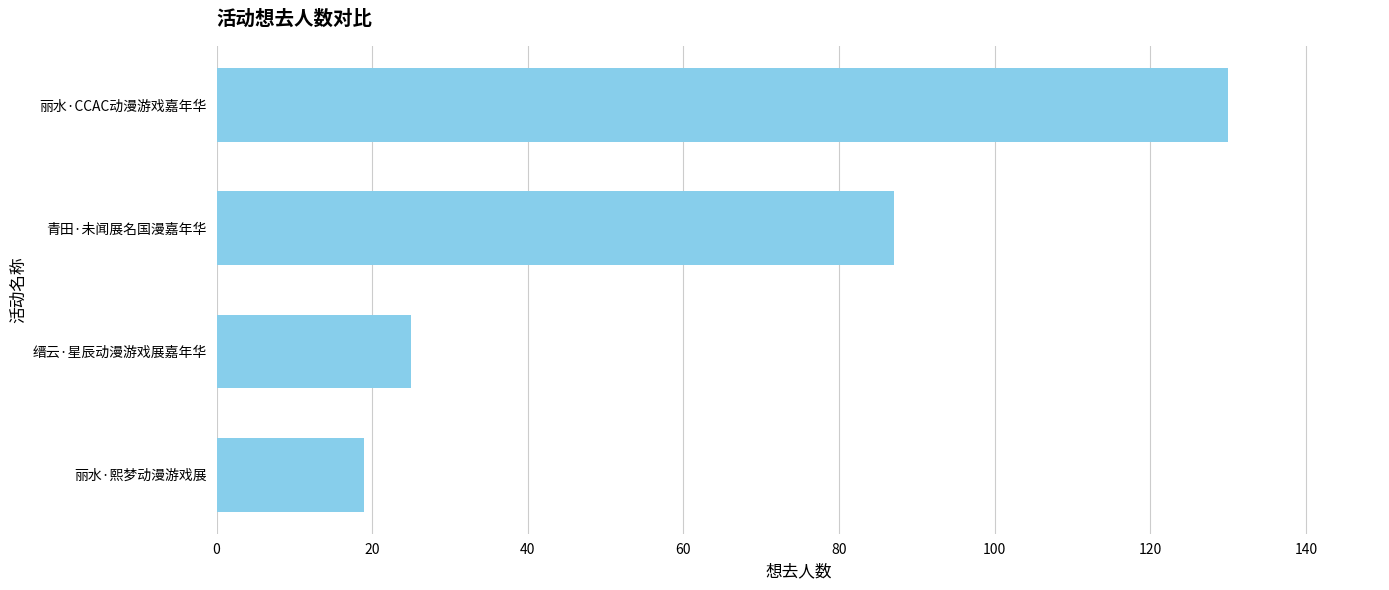

What is the difference between the maximum and minimum values?

111